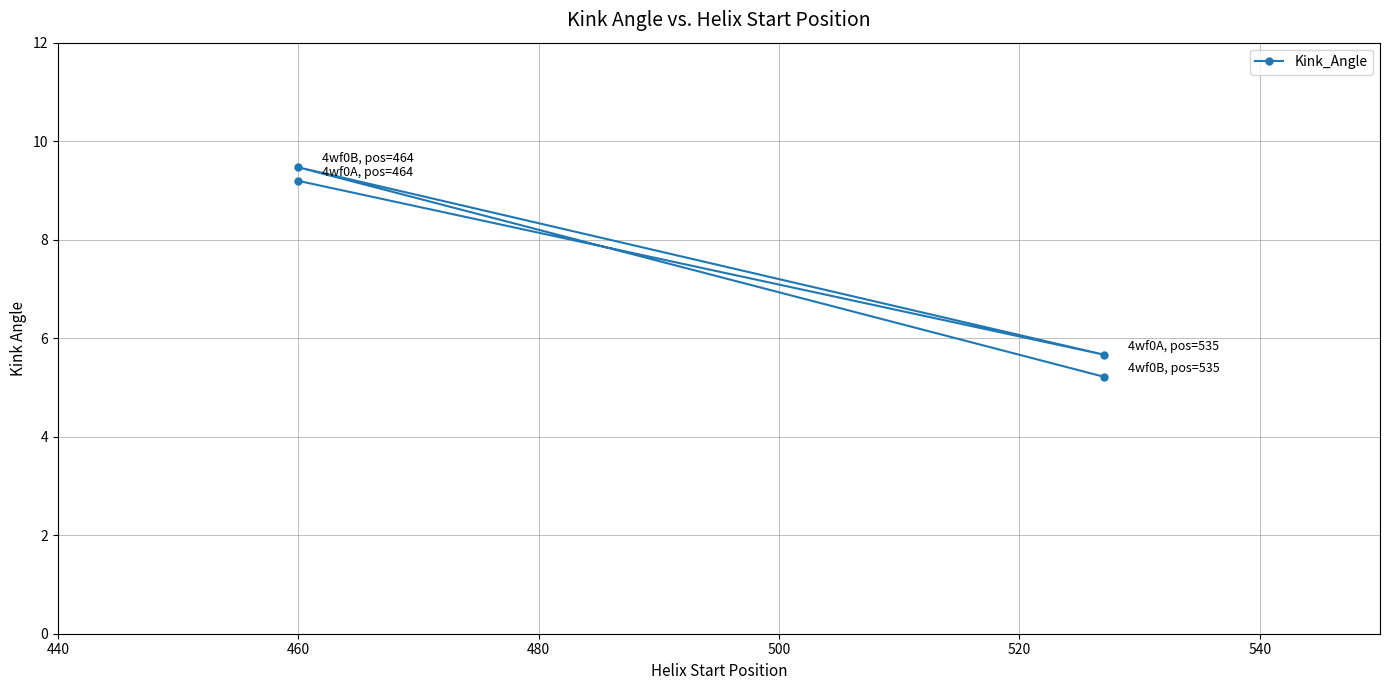

What is the greatest value displayed?

9.5